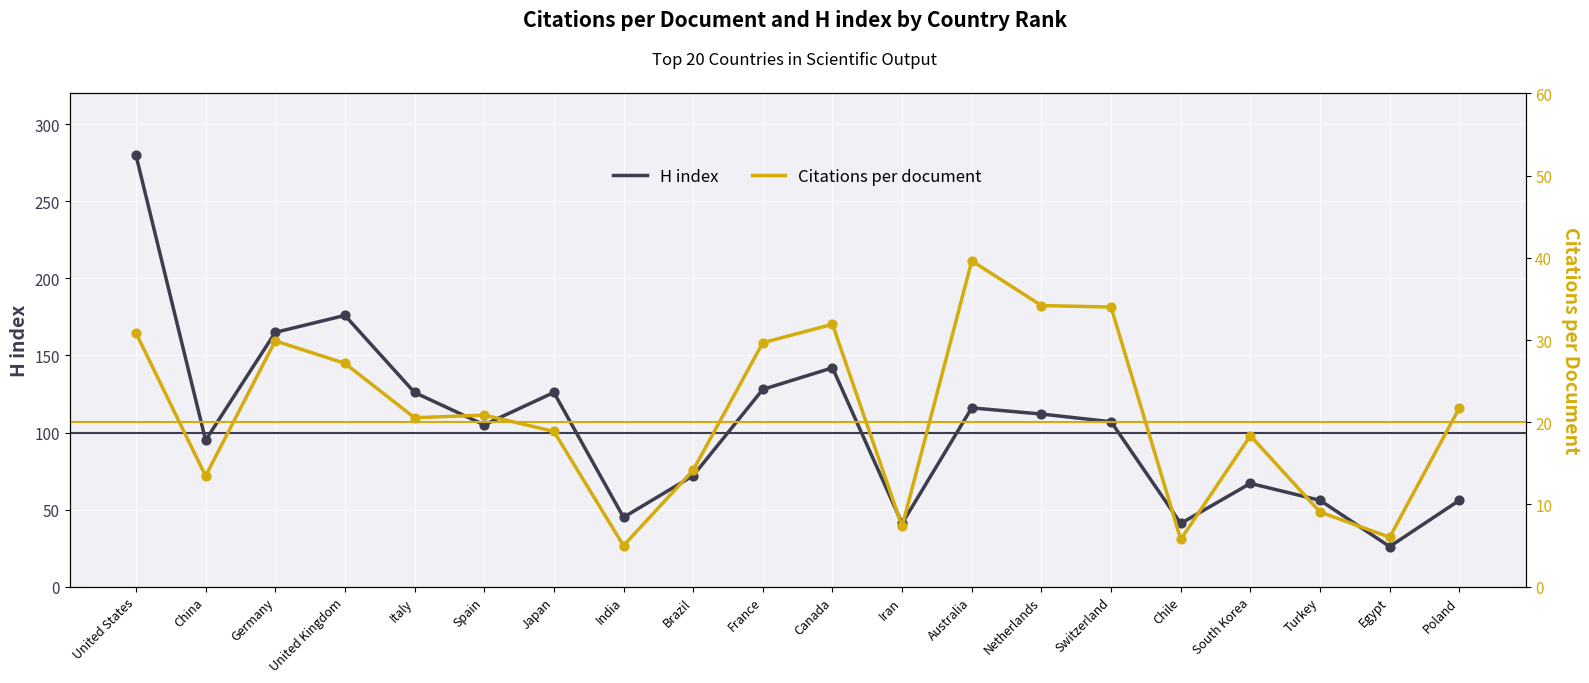

Which series has the largest total across all categories?

H index